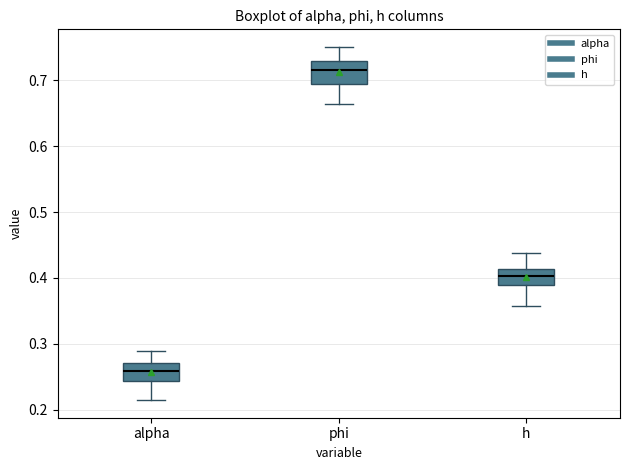

Reading left to right, transcribe this box plot: for each box, give where its median line is, the range the box spans, and where its two whiskers end, as read against the y-axis. The values are not printed on the chart, so give them approximately, as read against the axis.

alpha: median 0.26, box 0.24 to 0.27, whiskers 0.22 to 0.29
phi: median 0.71, box 0.69 to 0.73, whiskers 0.66 to 0.75
h: median 0.40, box 0.39 to 0.41, whiskers 0.36 to 0.44